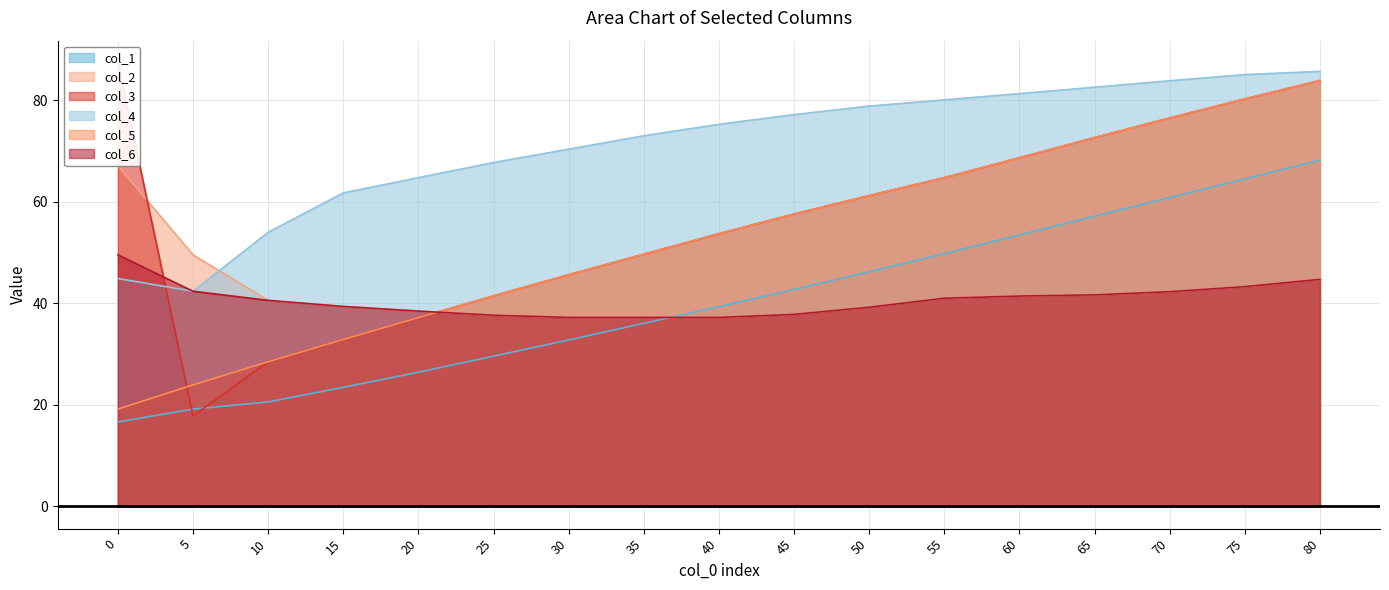

At which label does col_4 first exceed 75?

40